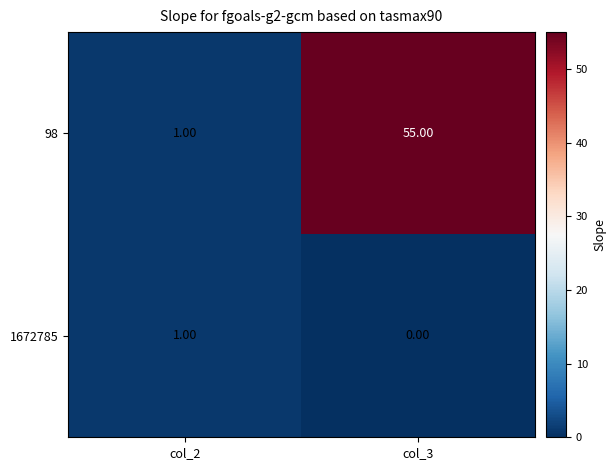

Rank the series by their average value, from highest to lowest.

98, 1672785